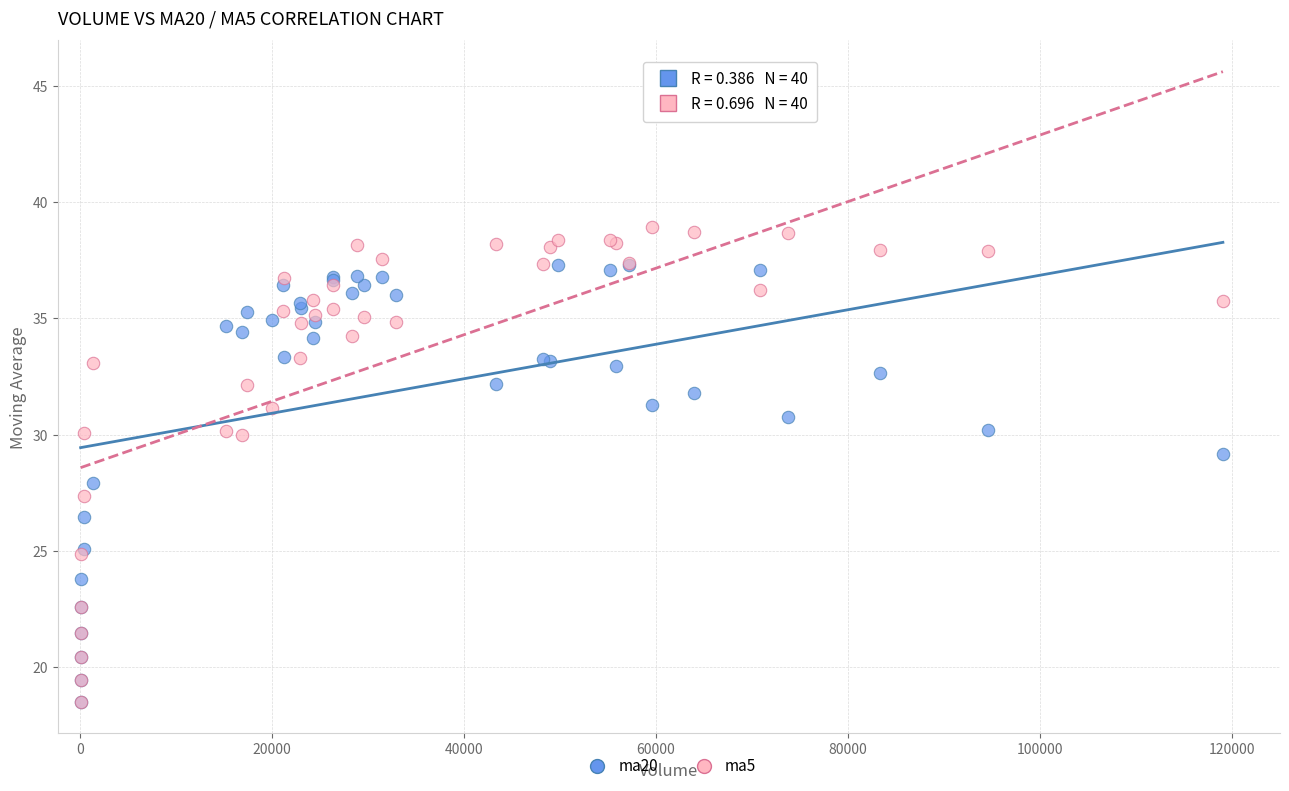

Which series contains the highest Y value?

ma5